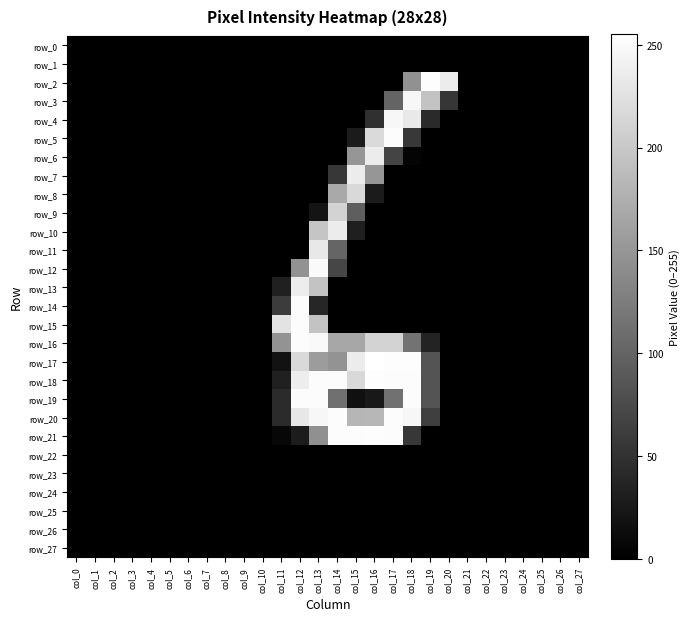

Which label corresponds to the largest value in the chart?

col_16